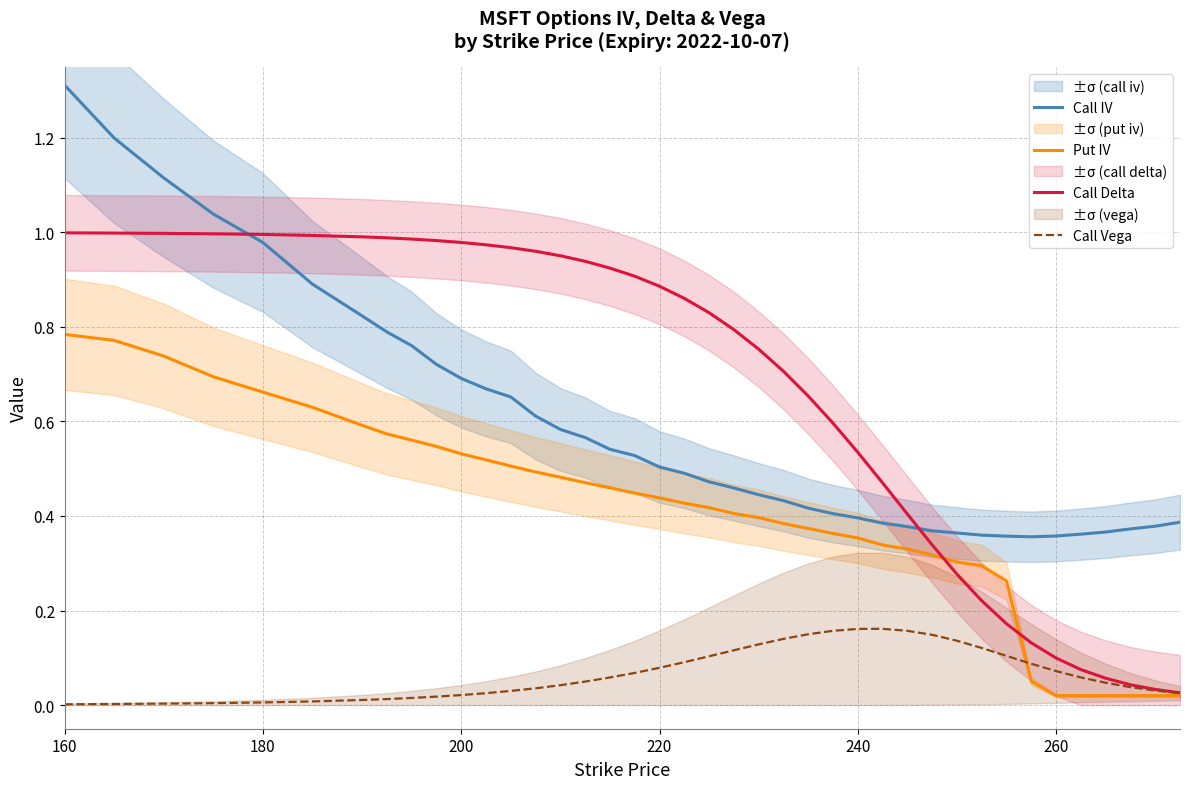

Which series ends up on top after the final intersection of Call Delta and Call IV?

Call IV